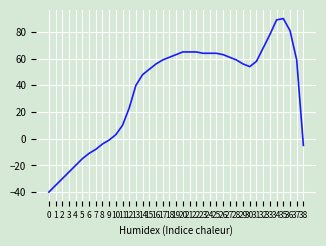

What is the difference between the second highest and second lowest values?

124